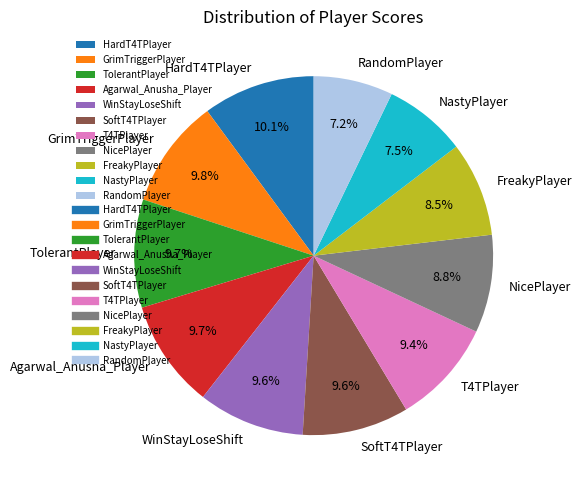

Is the sum of SoftT4TPlayer and WinStayLoseShift greater than half?

No